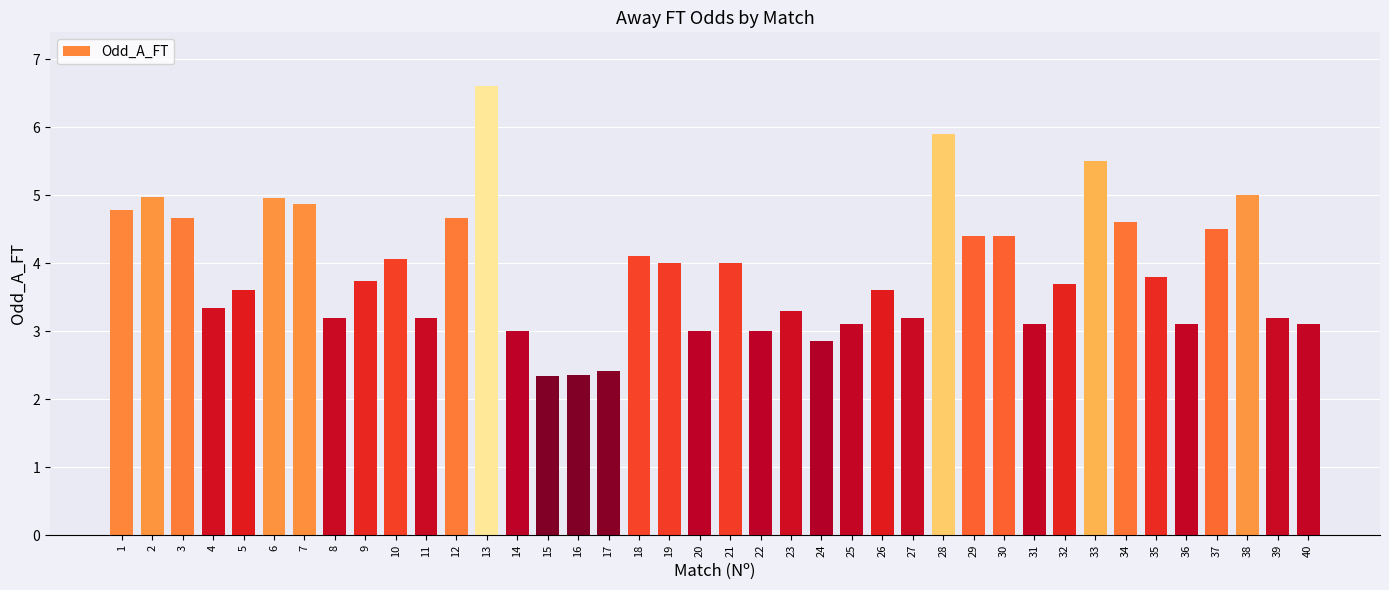

At which label does the data first exceed 3?

1